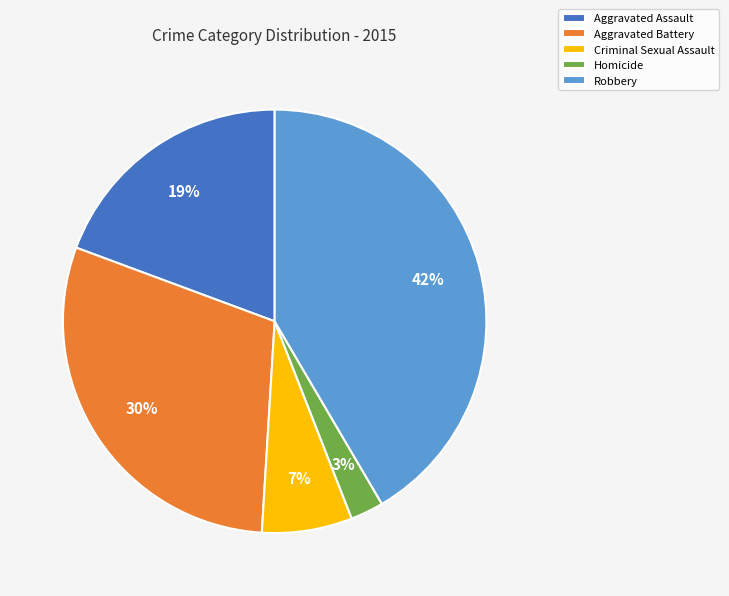

Which category has the biggest portion of the pie?

Robbery